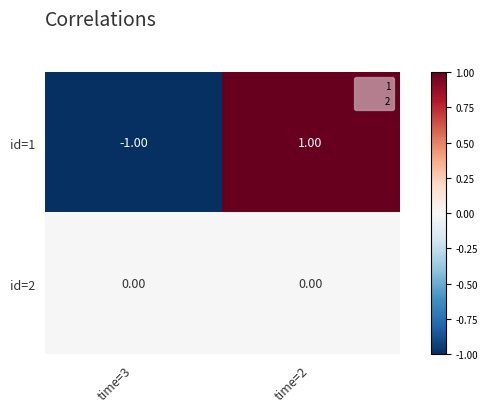

Which series has the largest range (max minus min)?

id=1